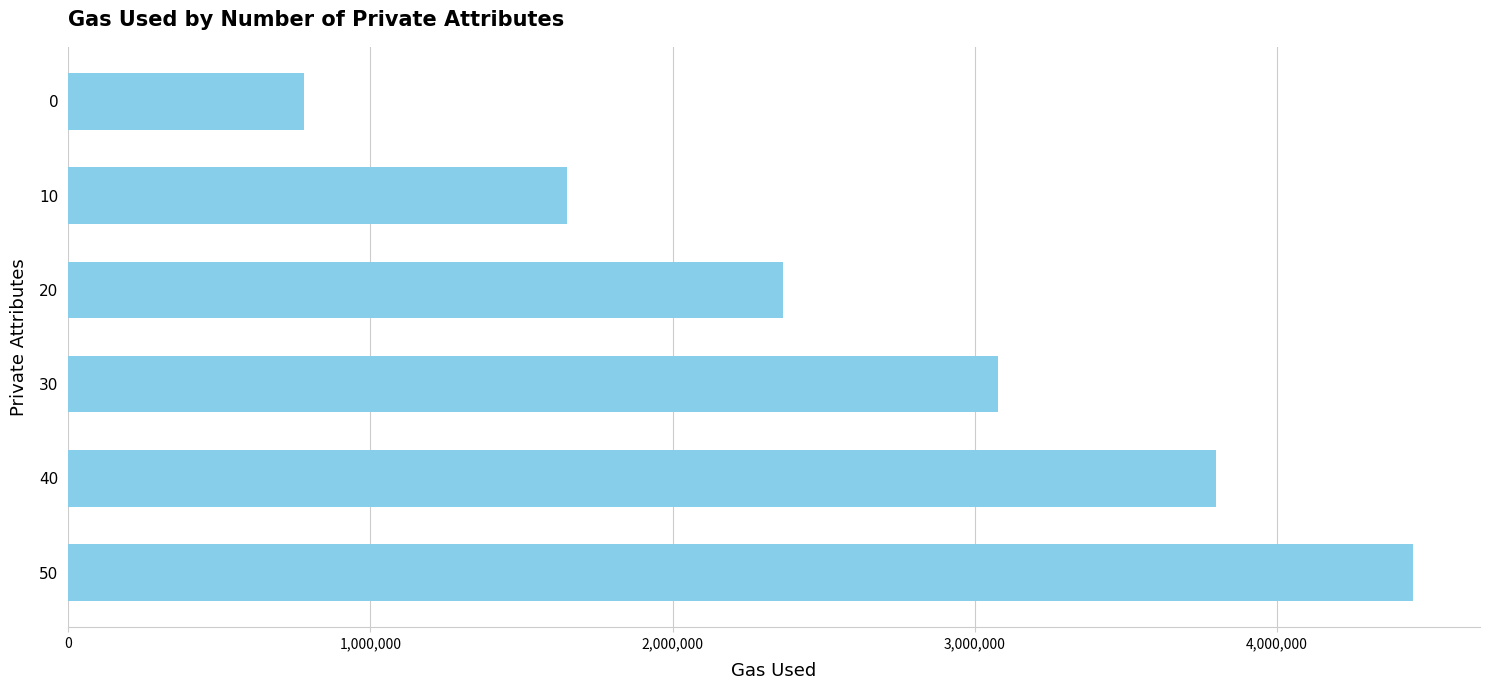

What is the difference between the maximum and minimum values?

3668178